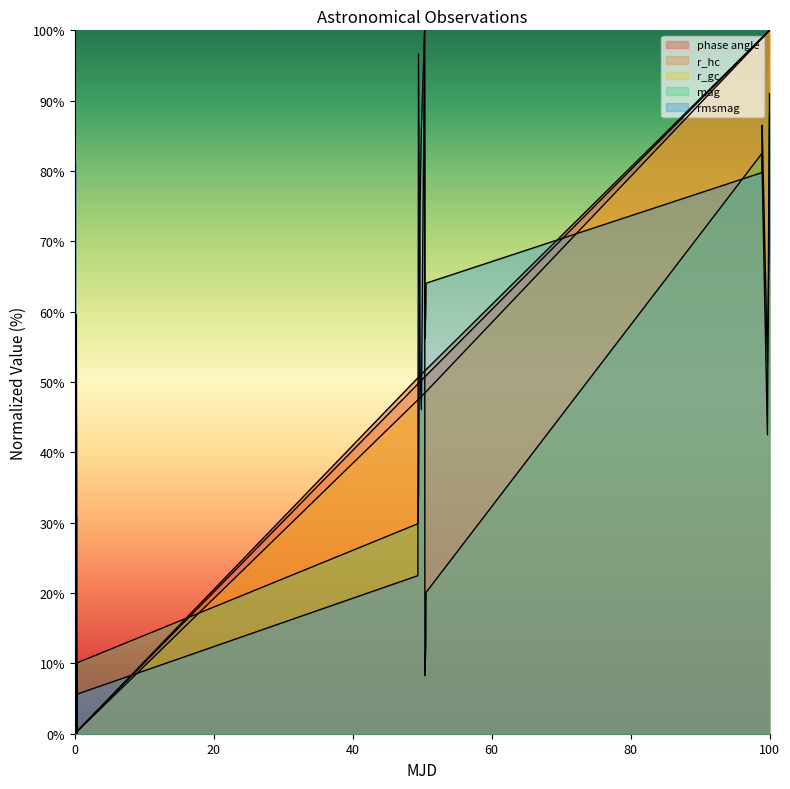

Reading left to right, what are all the values shown in this chart?

phase angle: 0.0	0.0	0.0	0.1	0.1	0.1	0.1	0.2	0.2	0.3	0.3	0.3	0.3	50.6	50.7	50.9	51.1	51.6	51.6	51.7	51.8	99.0	99.0	99.7	99.9	100.0
r_hc: 0.0	0.0	0.0	0.1	0.1	0.1	0.1	0.2	0.2	0.3	0.3	0.3	0.3	49.7	49.8	50.0	50.2	50.7	50.7	50.9	50.9	98.9	99.0	99.7	99.9	100.0
r_gc: 0.0	0.0	0.0	0.1	0.1	0.1	0.1	0.2	0.2	0.2	0.3	0.3	0.3	47.5	47.6	47.8	47.9	48.4	48.5	48.6	48.6	98.9	98.9	99.7	99.9	100.0
mag: 14.6	0.0	11.1	21.2	36.5	8.9	28.3	26.6	30.8	14.9	14.2	1.7	10.1	29.8	34.3	75.5	86.0	100.0	8.3	12.7	20.1	82.5	80.3	42.5	83.8	88.1
rmsmag: 30.3	7.9	18.0	30.3	80.9	38.2	59.6	59.6	44.9	42.7	24.7	0.0	5.6	22.5	96.6	51.7	46.1	100.0	56.2	60.7	64.0	79.8	86.5	52.8	68.5	91.0